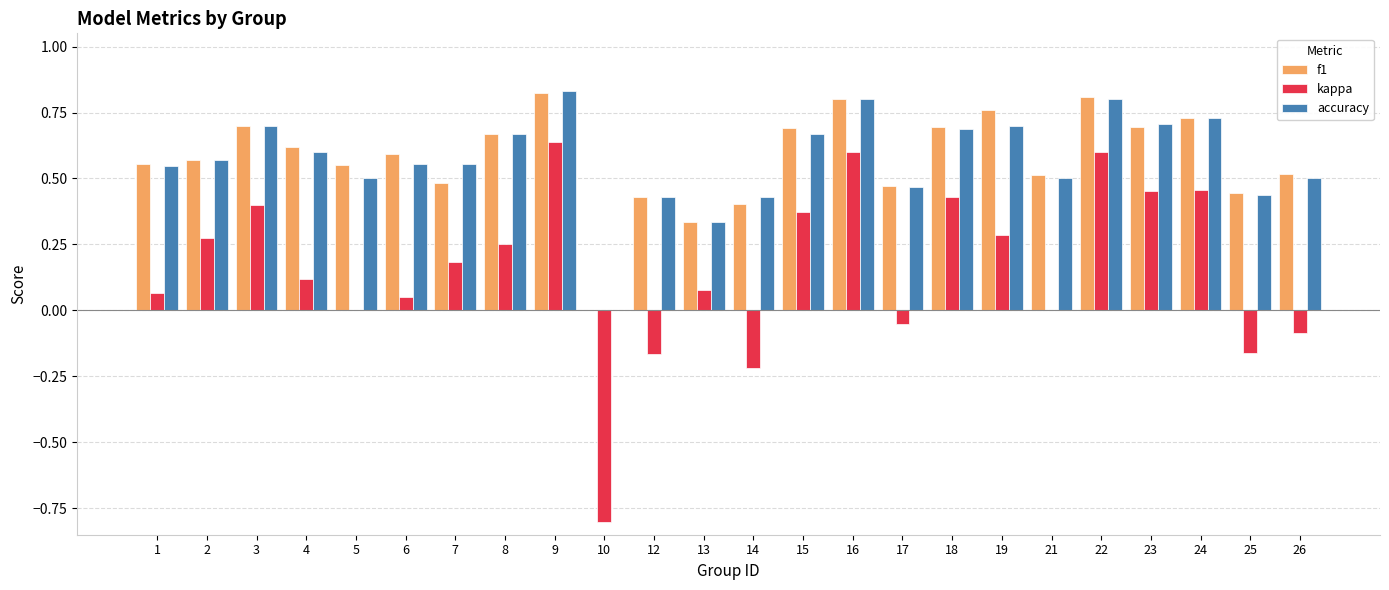

How many values in the accuracy series exceed 0?

23